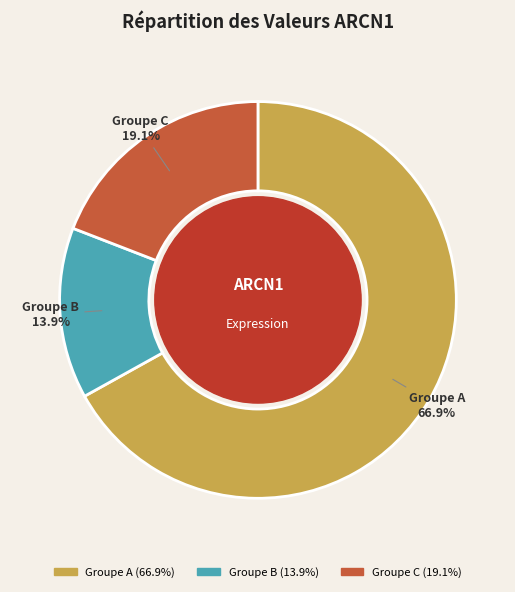

Count the number of slices in the pie.

3